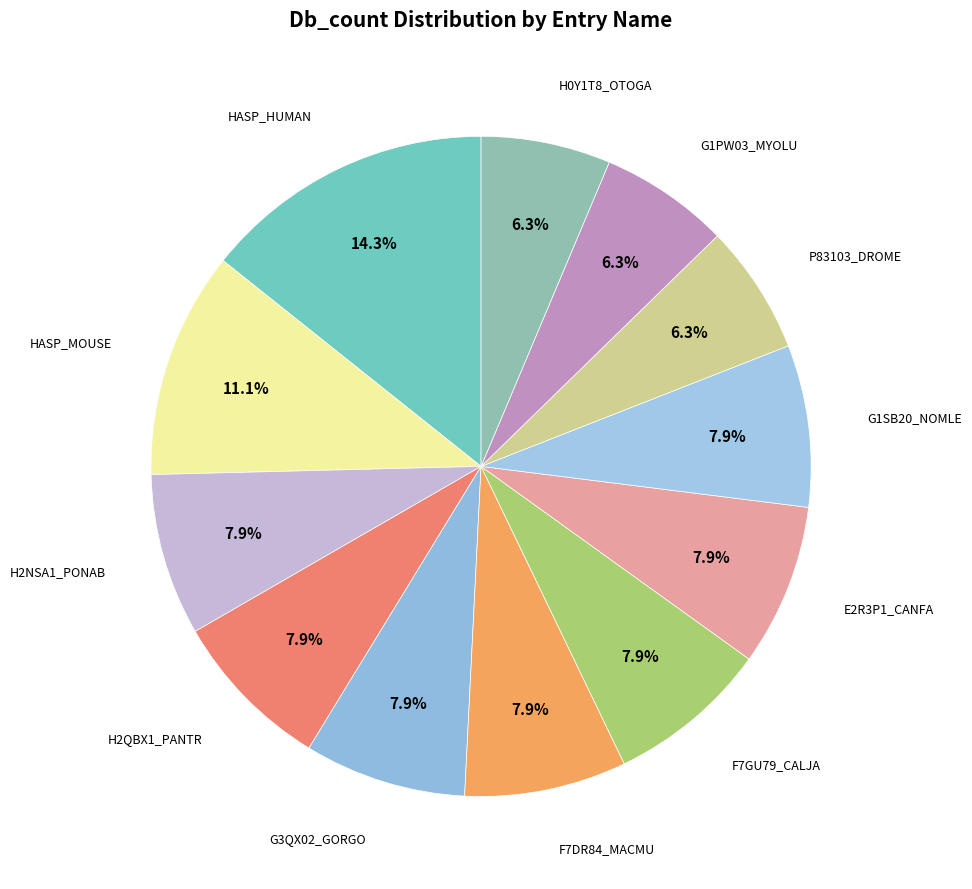

Which slice is the largest?

HASP_HUMAN